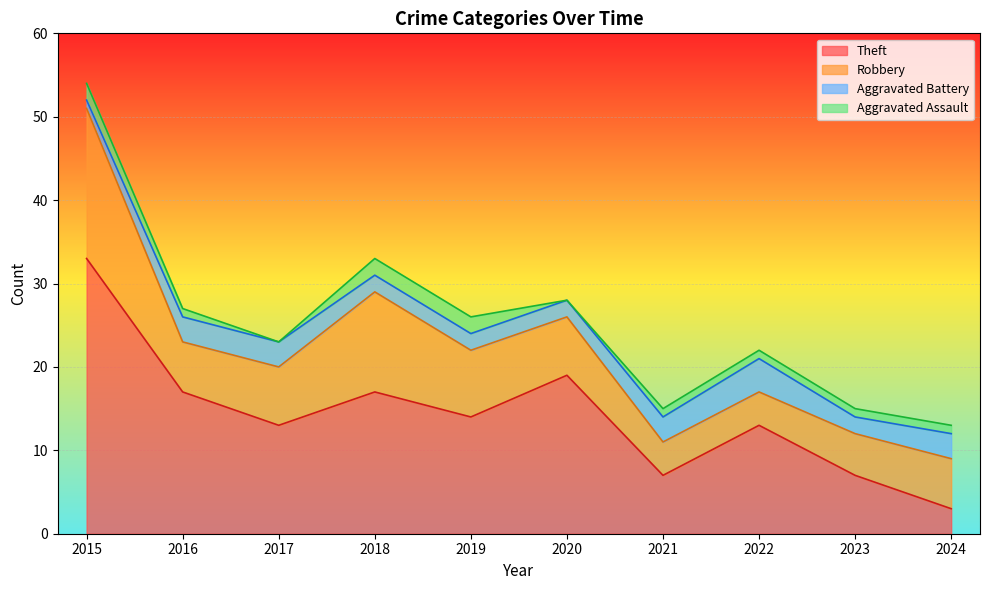

At which label does Theft reach its peak?

2015